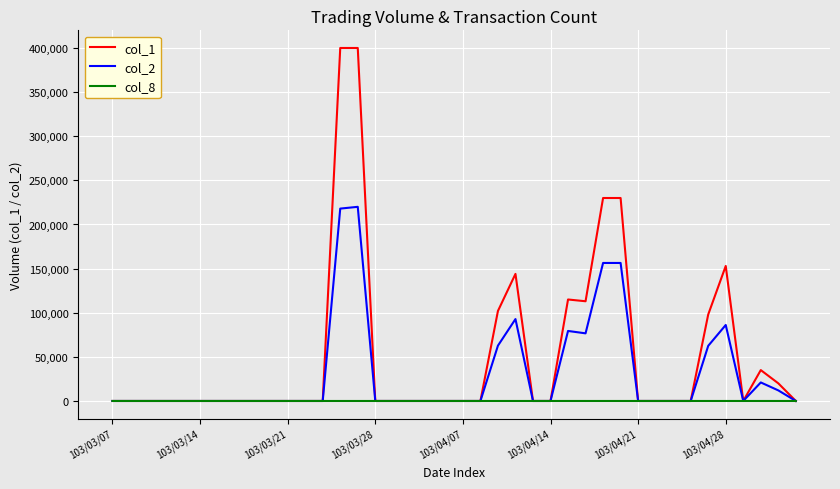

Which series has the largest total across all categories?

col_1